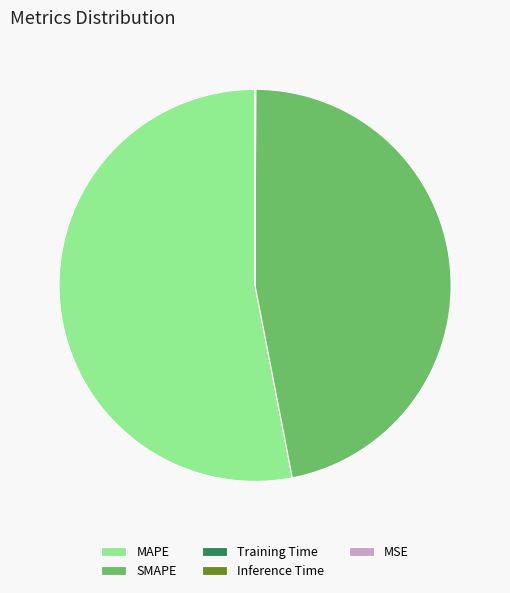

Does MAPE account for over 50% of the chart?

Yes